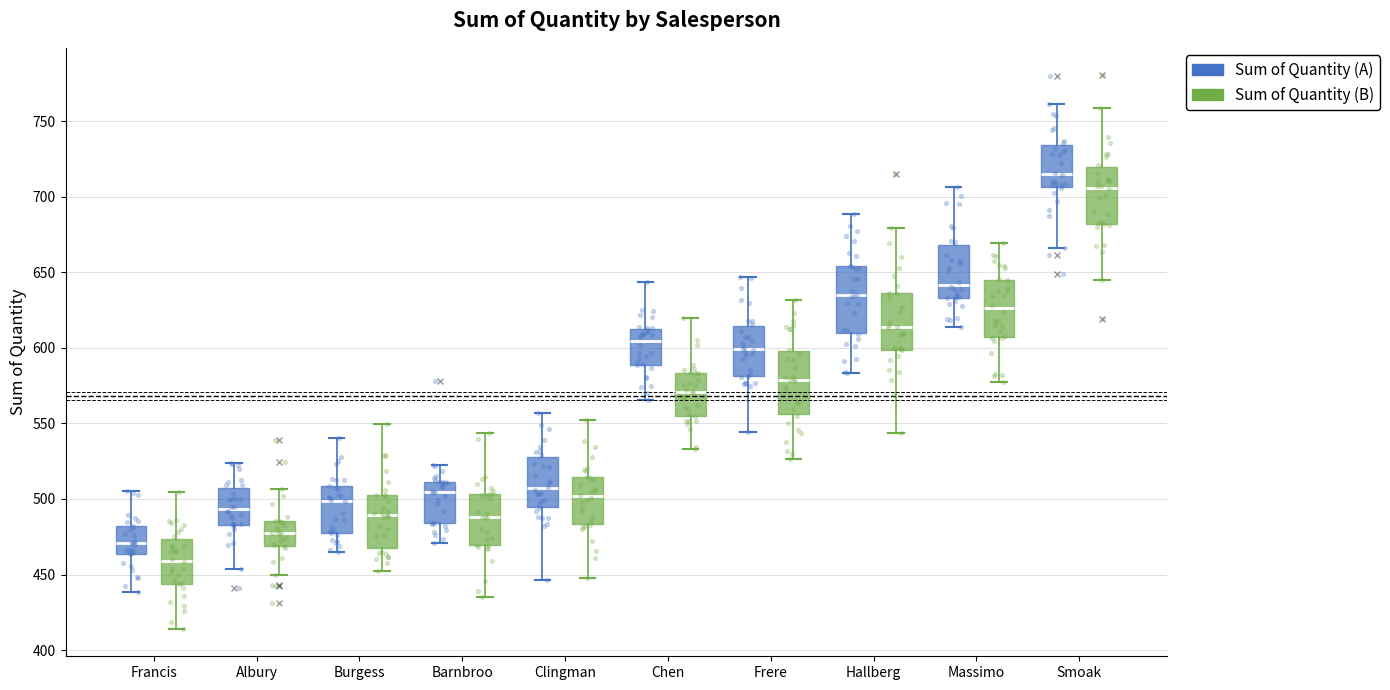

Where does the median line of the box for Hallberg (Sum of Quantity (A)) sit on the y-axis? The values are not printed on the chart, so give them approximately, as read against the axis.

635